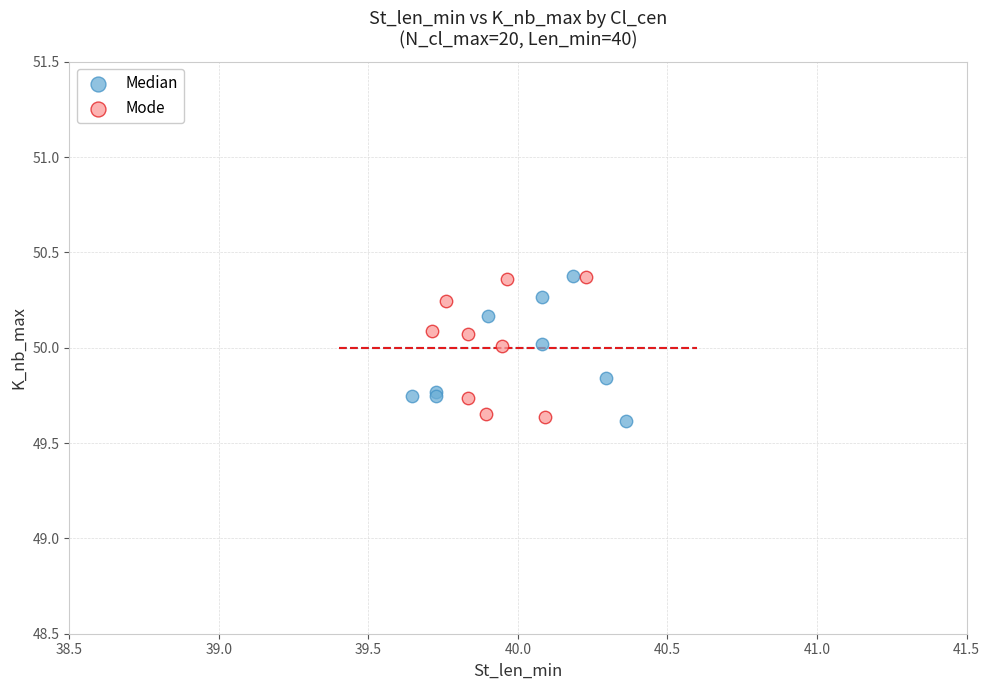

What are all the series names shown in the legend?

Median, Mode